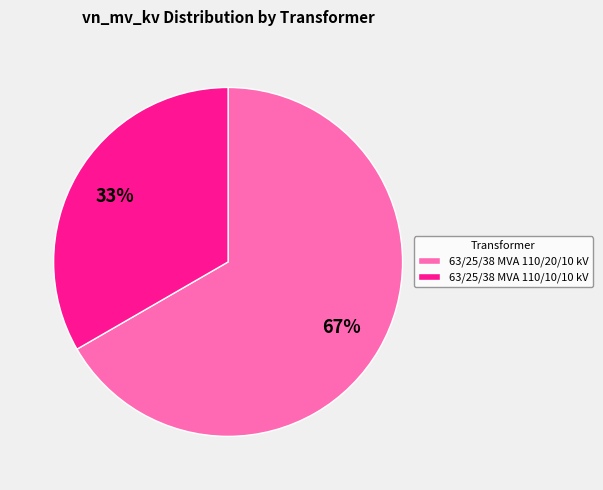

What is the majority slice?

63/25/38 MVA 110/20/10 kV